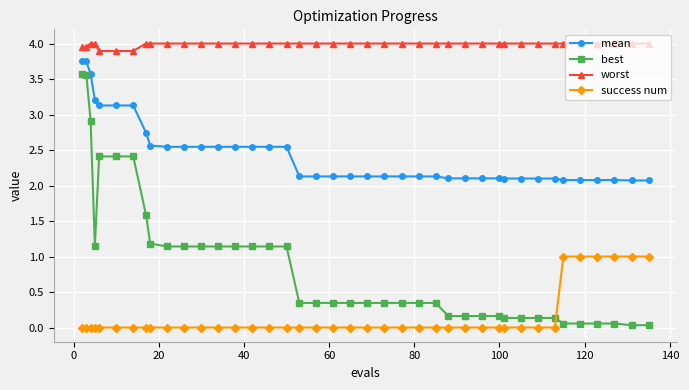

What is the value of the mean point at the 39th from the left?

2.1